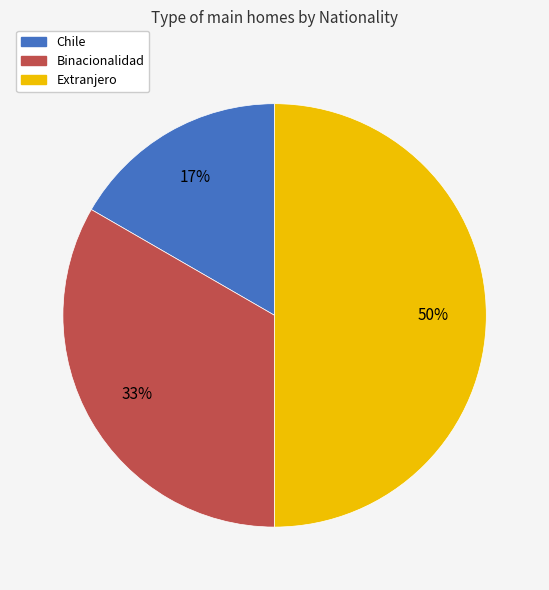

Is it true that Binacionalidad is 28% of the pie?

False